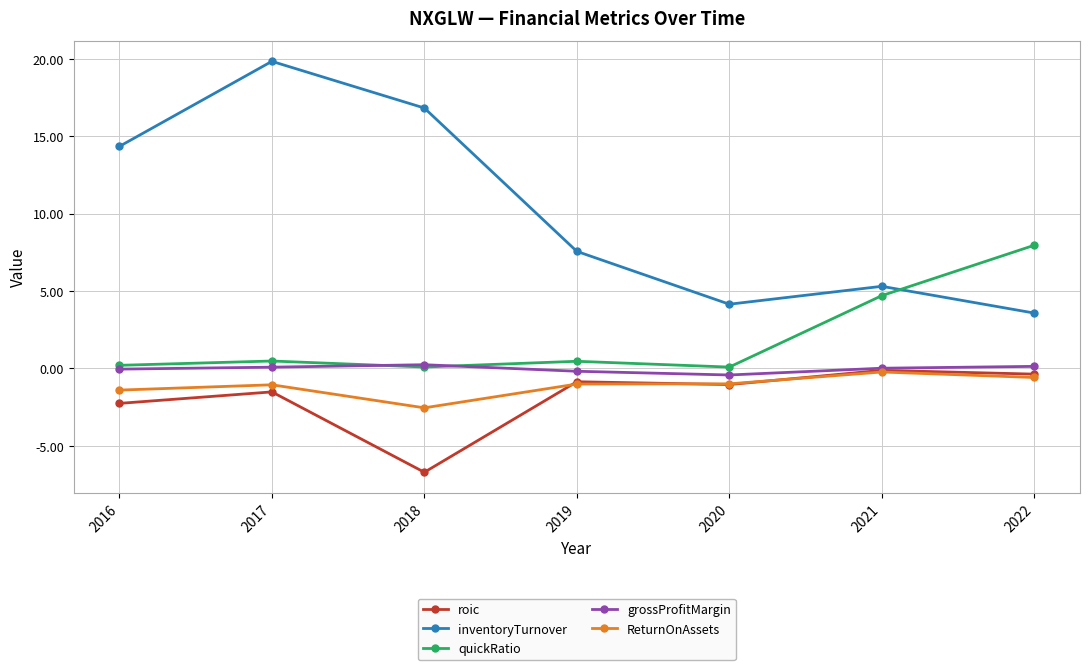

In quickRatio, how many points are lower than both neighbors (excluding endpoints)?

2